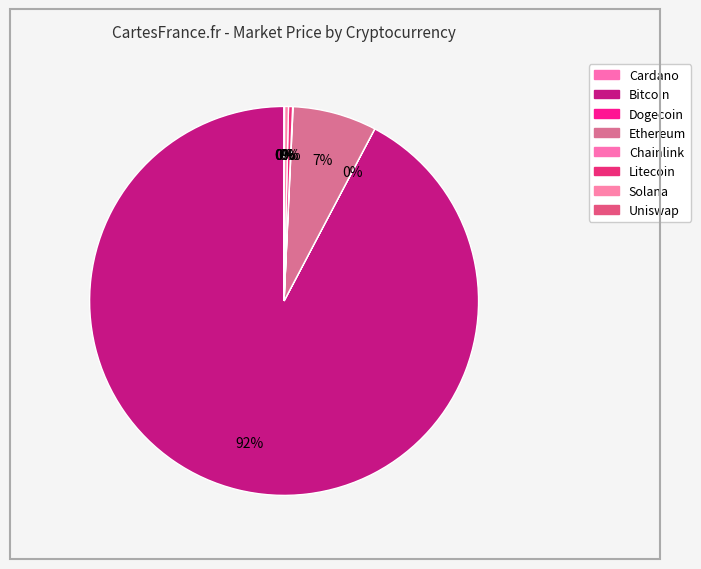

Rank the categories by value from lowest to highest.

doge, ada, uni, link, sol, ltc, eth, btc